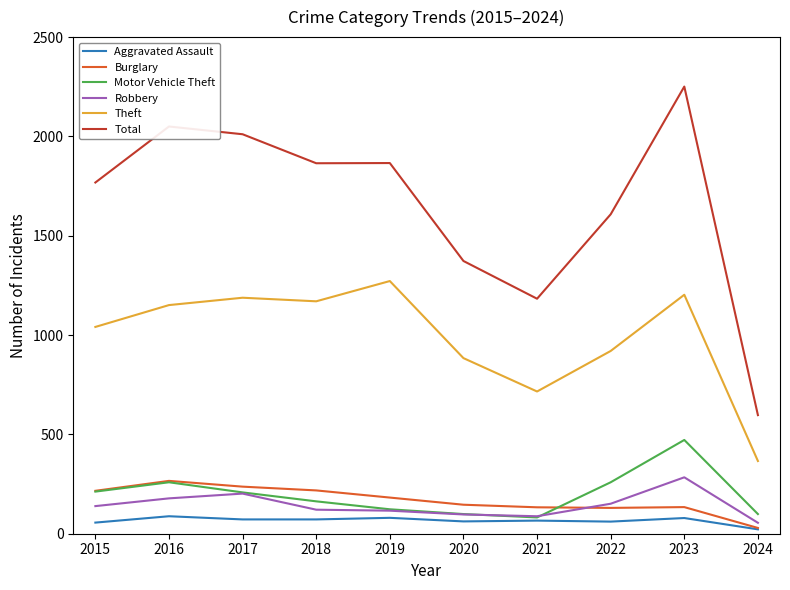

What is the difference between the maximum and minimum values in the Motor Vehicle Theft series?

390